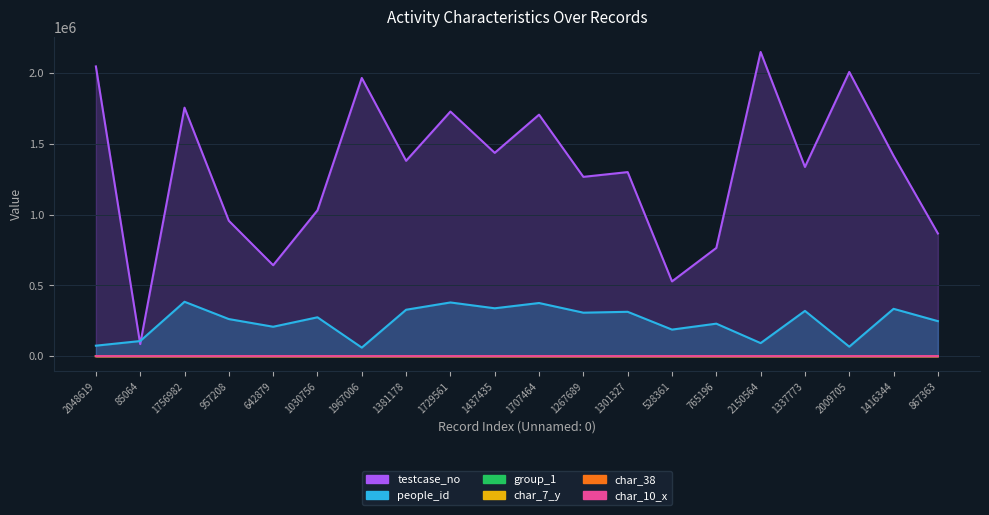

What is the sum of the people_id values at 1381178 and 1437435?

666320